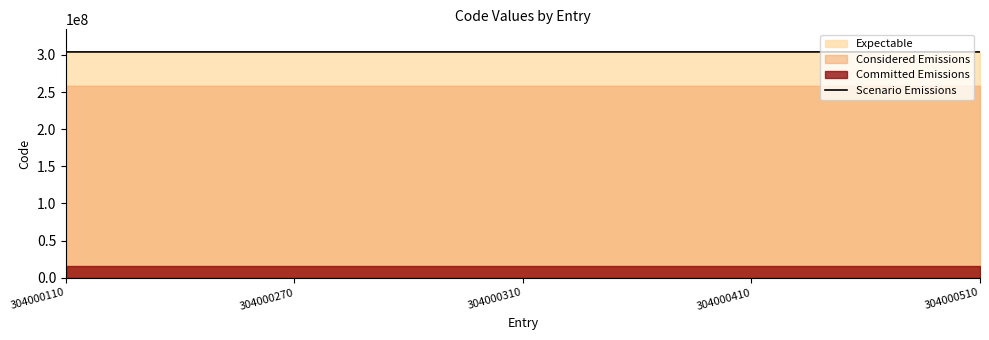

Does the chart have visible grid lines?

No